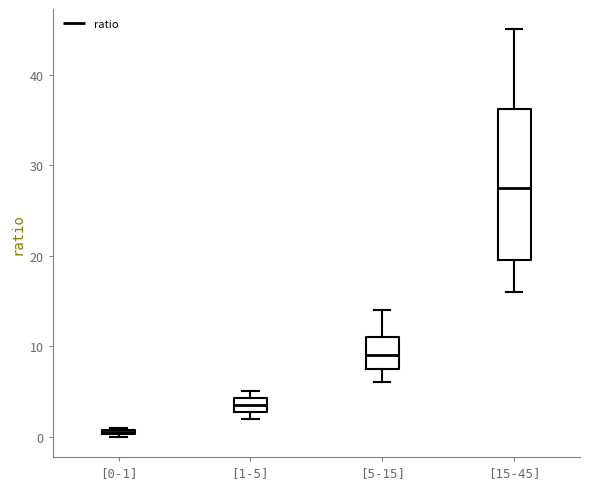

Where is the lower edge of the box for [5-15] on the y-axis? The values are not printed on the chart, so give them approximately, as read against the axis.

8